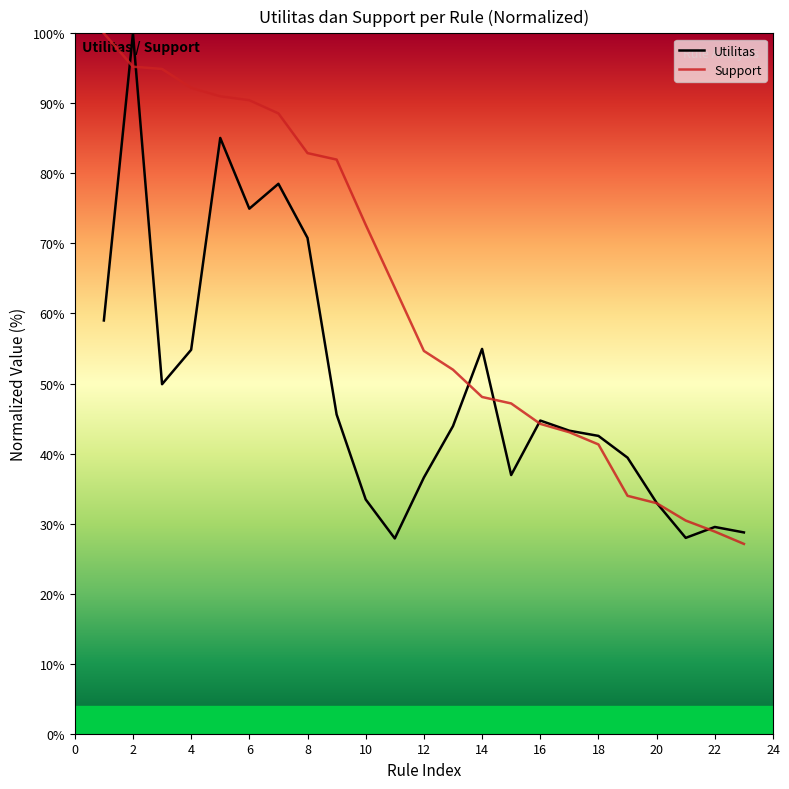

Which series has the largest total across all categories?

Support